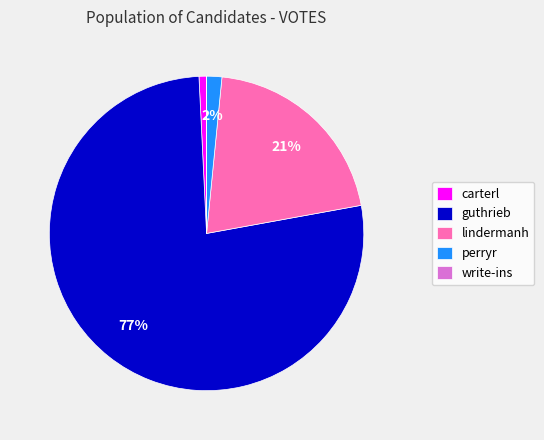

Combined, do carterl and guthrieb account for over 50%?

Yes